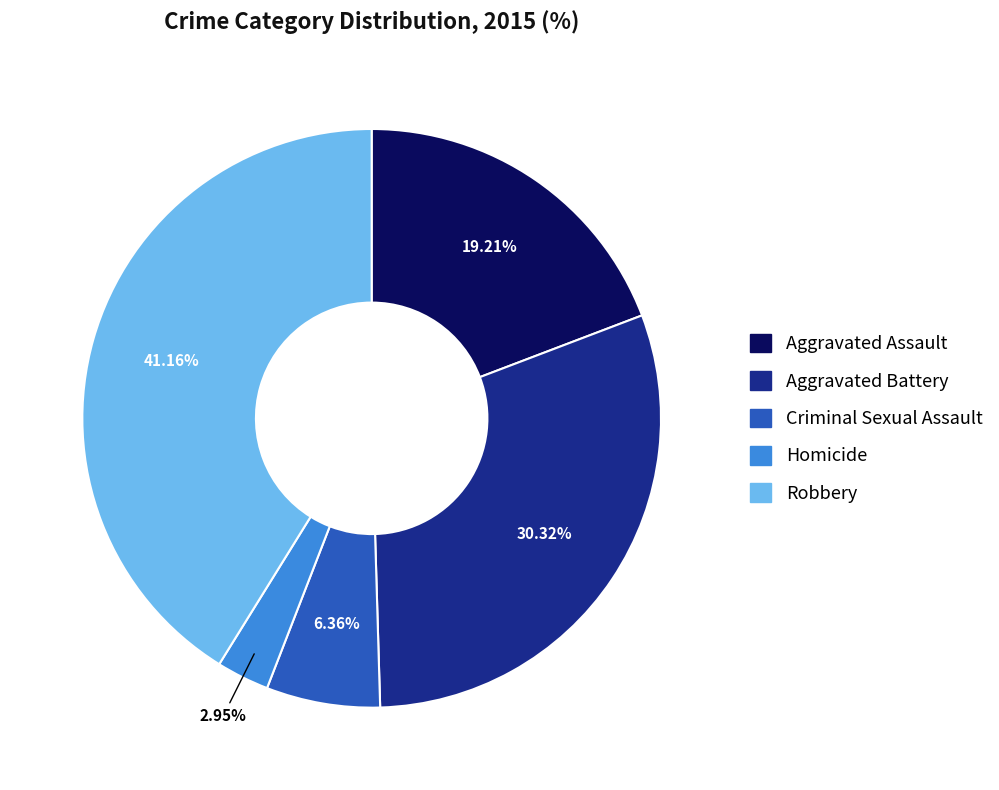

How many segments does this pie chart have?

5